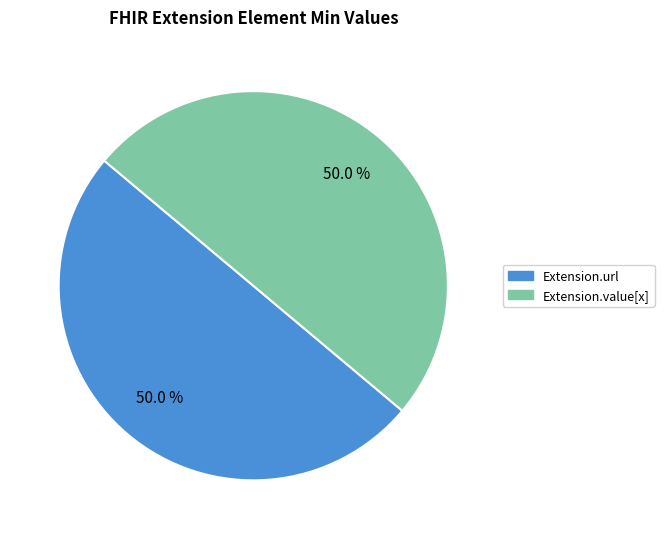

Is there any slice that represents more than half of the pie?

No